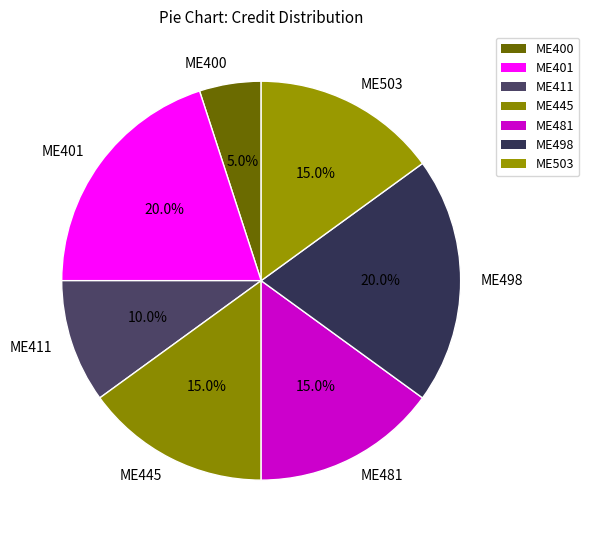

What percentage do ME503 and ME401 together represent?

35.0%